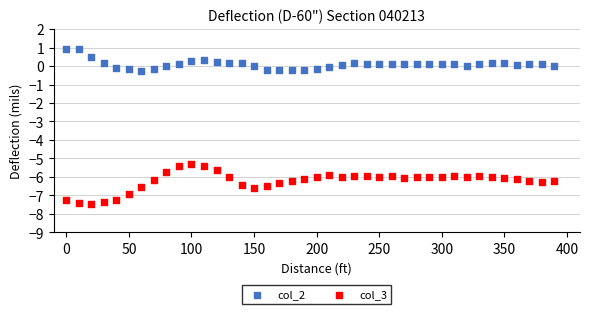

Which series has the largest Y range (max minus min)?

col_3